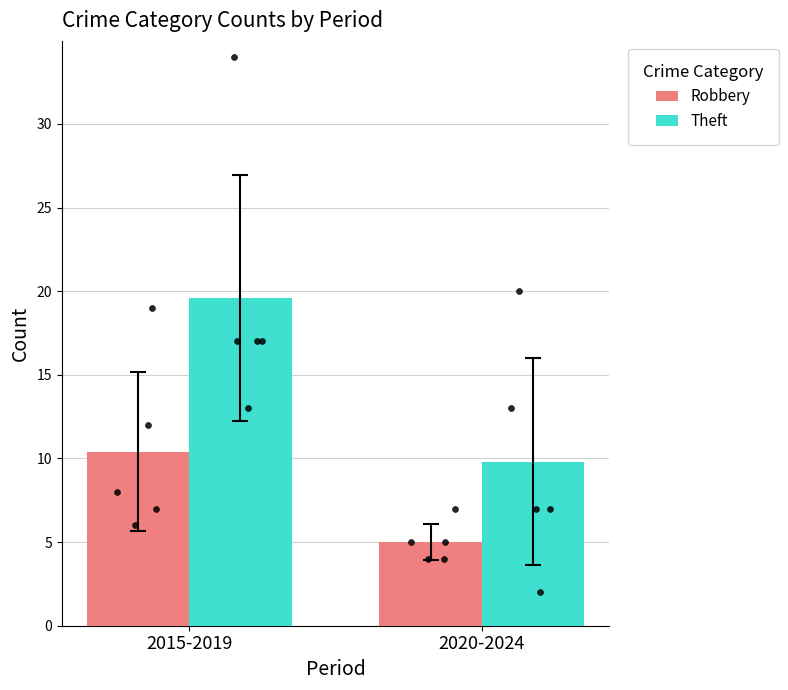

Which series has the largest total across all categories?

Theft